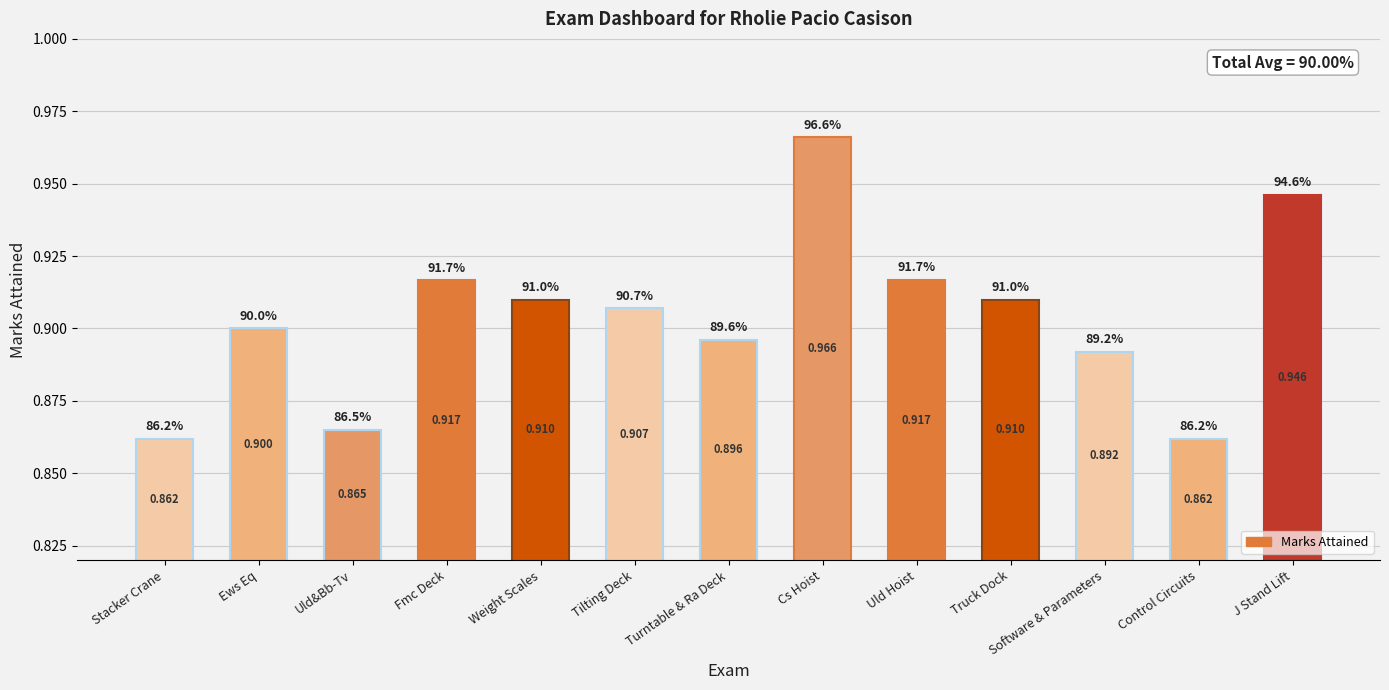

What is the value of the 4th bar from the left?

0.9